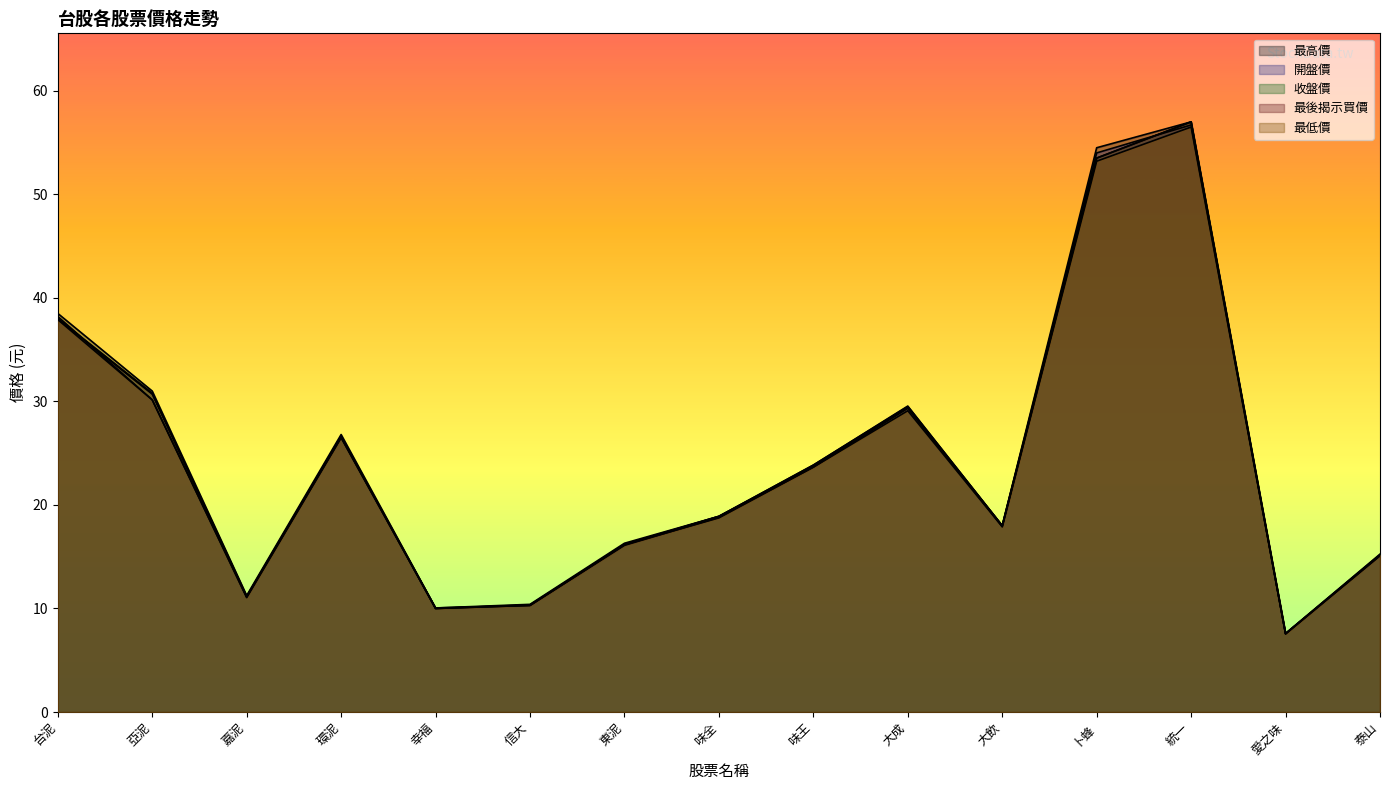

What position from the right is 統一?

3